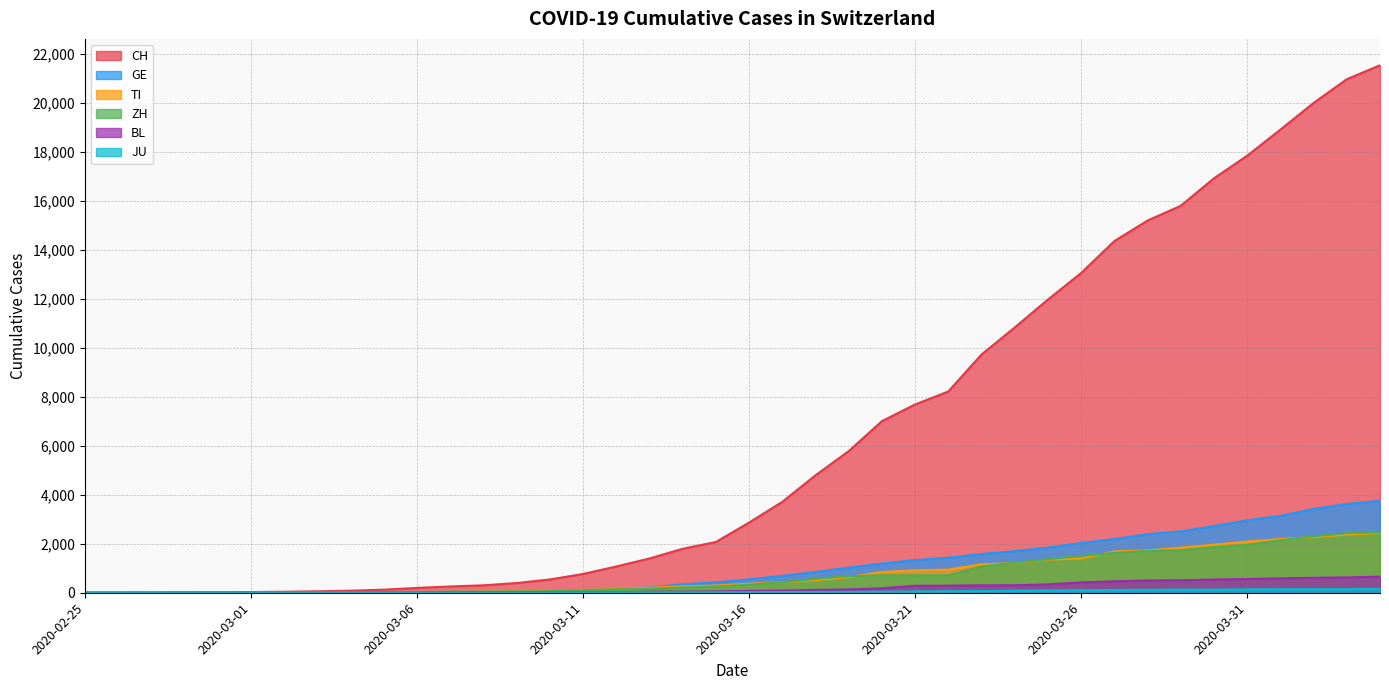

True or false: ZH has a value of 40 at 2020-03-08.

True